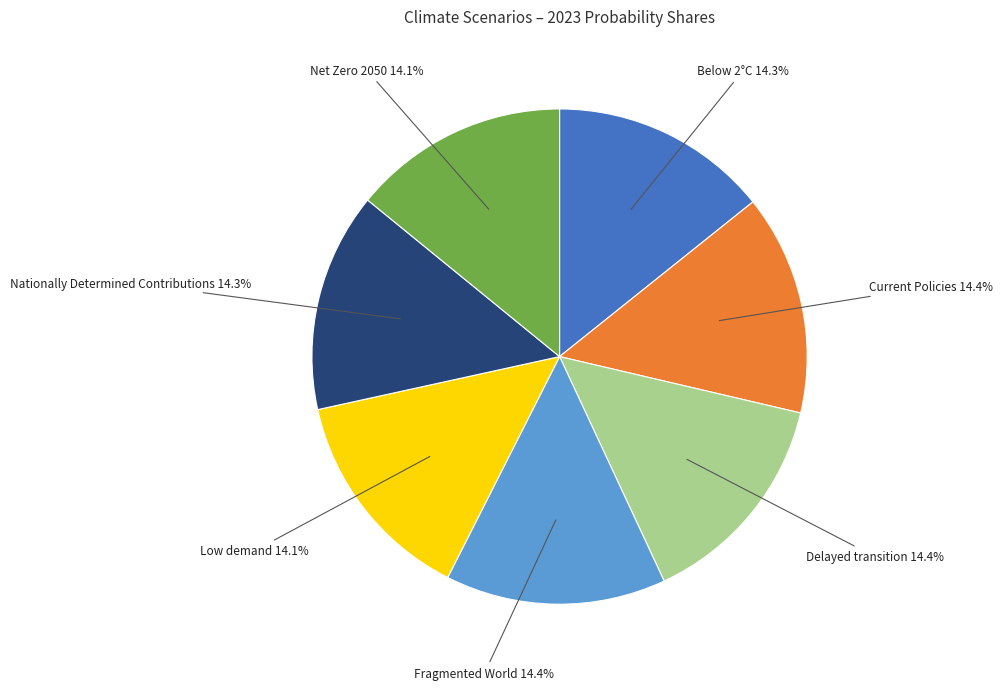

Is it true that Delayed transition is 14% of the pie?

True